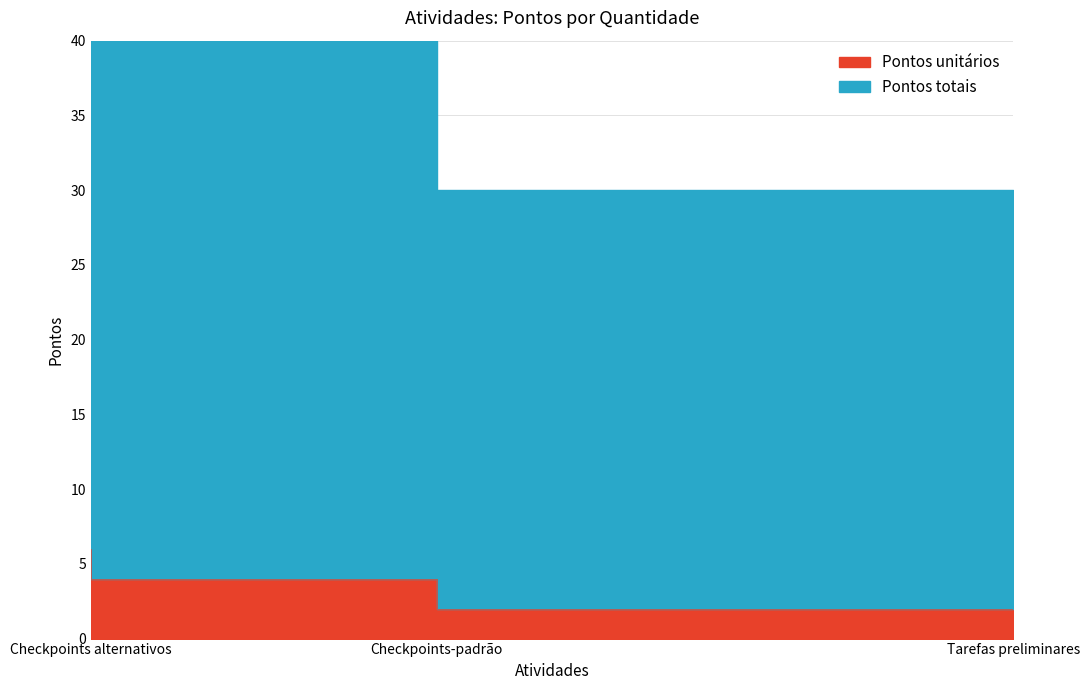

At which label does Pontos unitários reach its peak?

Checkpoints alternativos